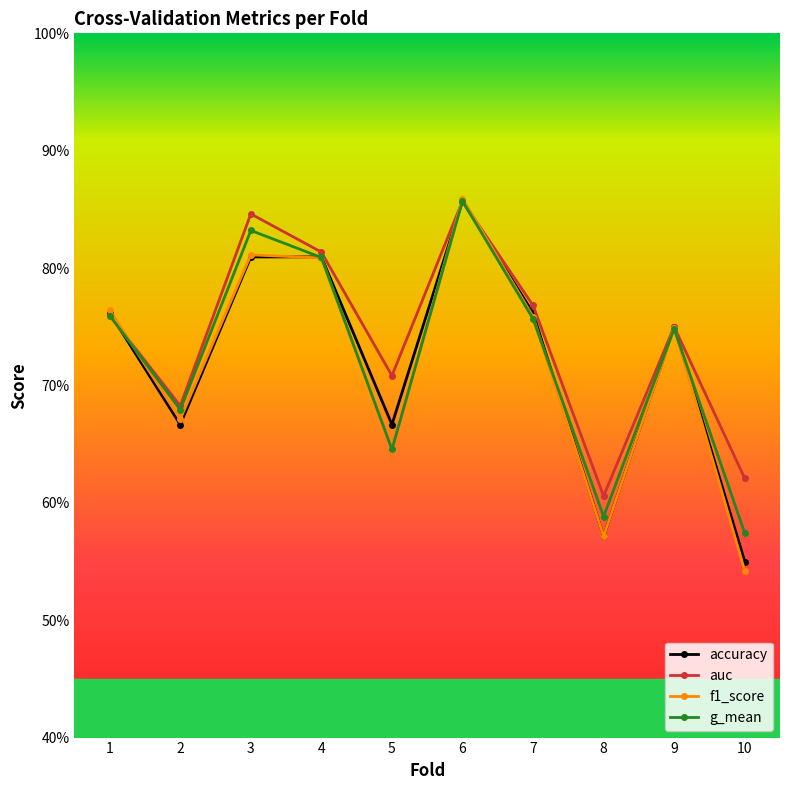

What is the approximate value of accuracy at 2?

0.7